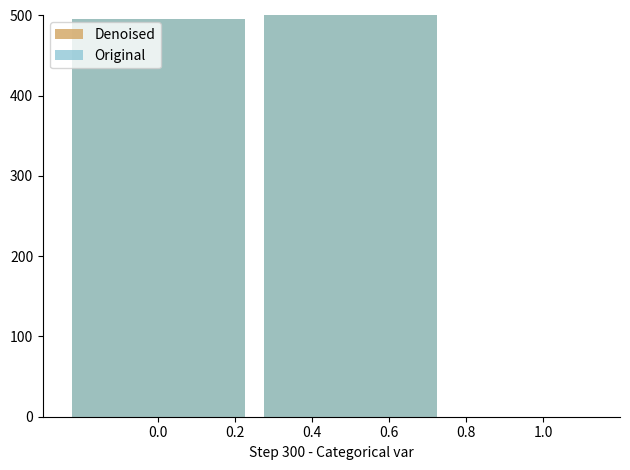

Which series has the largest total across all categories?

Denoised